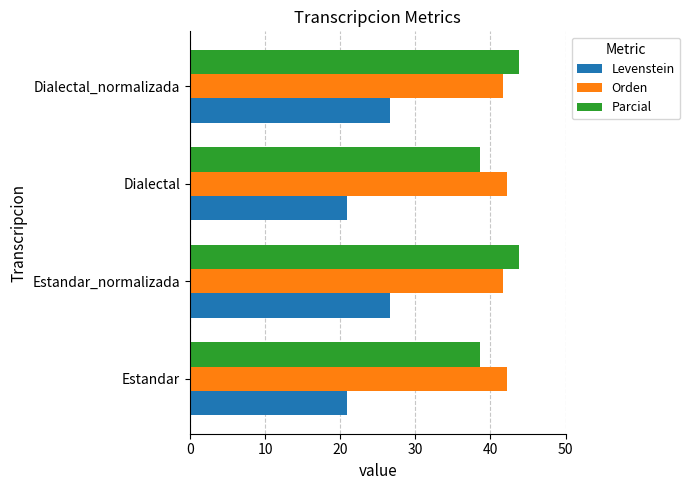

What are all the series names shown in the legend?

Levenstein, Orden, Parcial